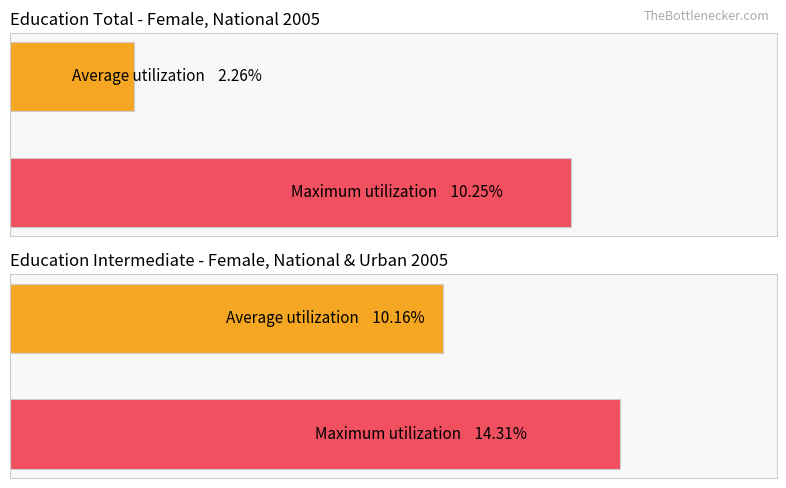

Rank the series at sex_f nat 2020 from highest to lowest value.

Maximum utilization, Average utilization